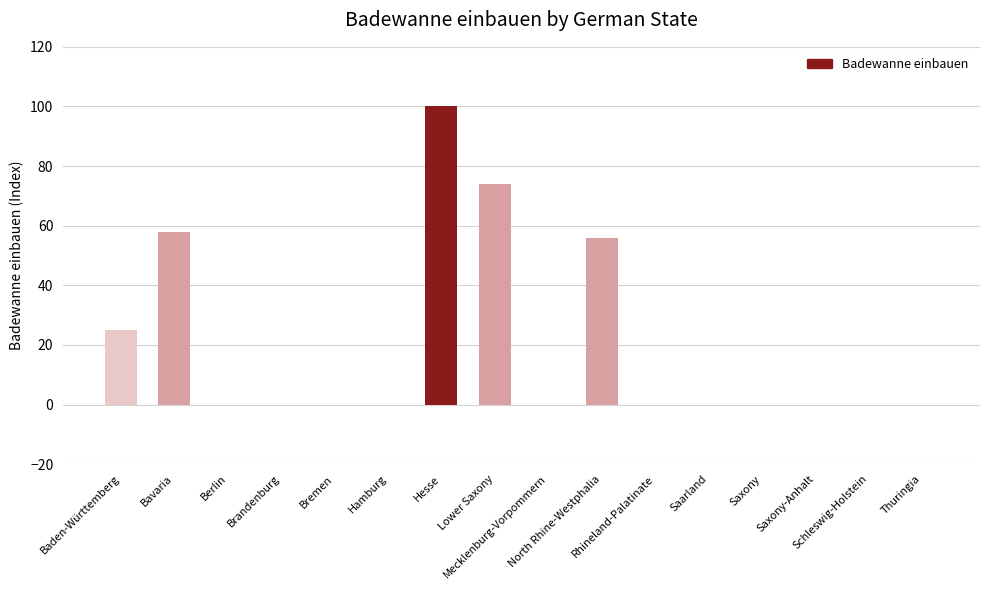

What is the greatest value displayed?

100